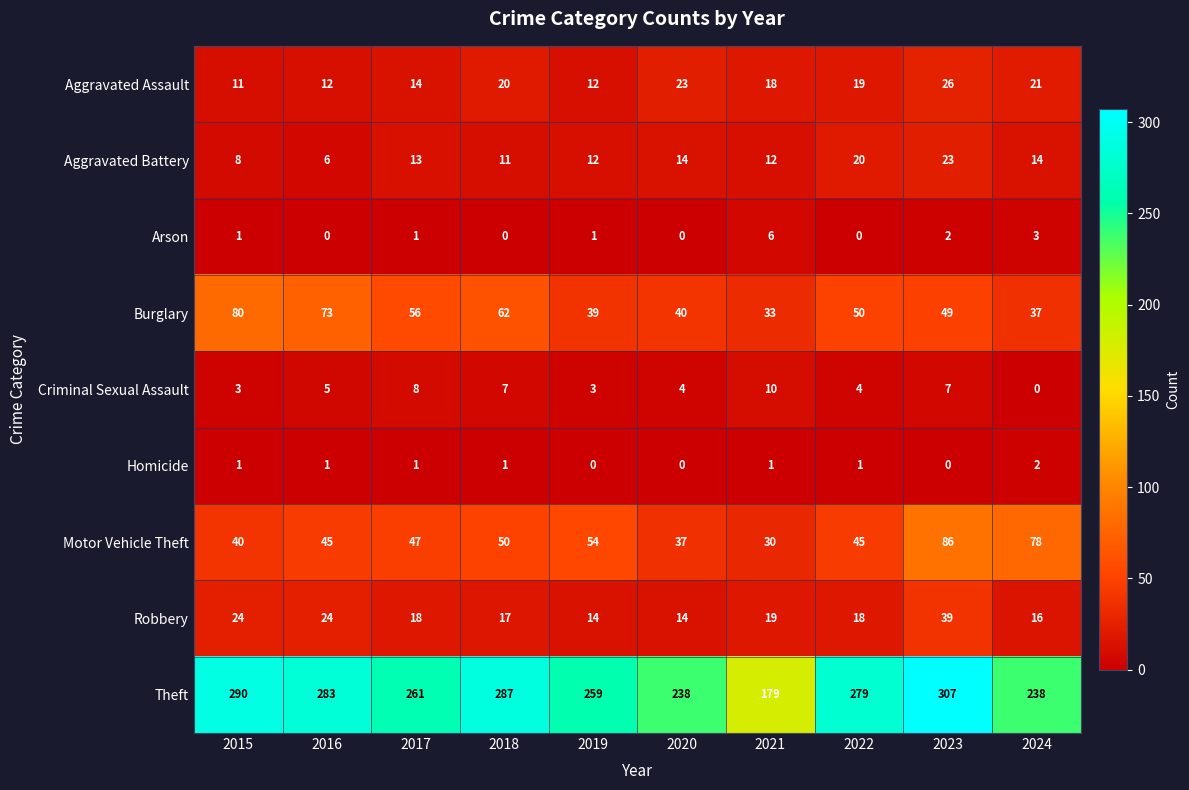

Which series has the largest range (max minus min)?

Theft